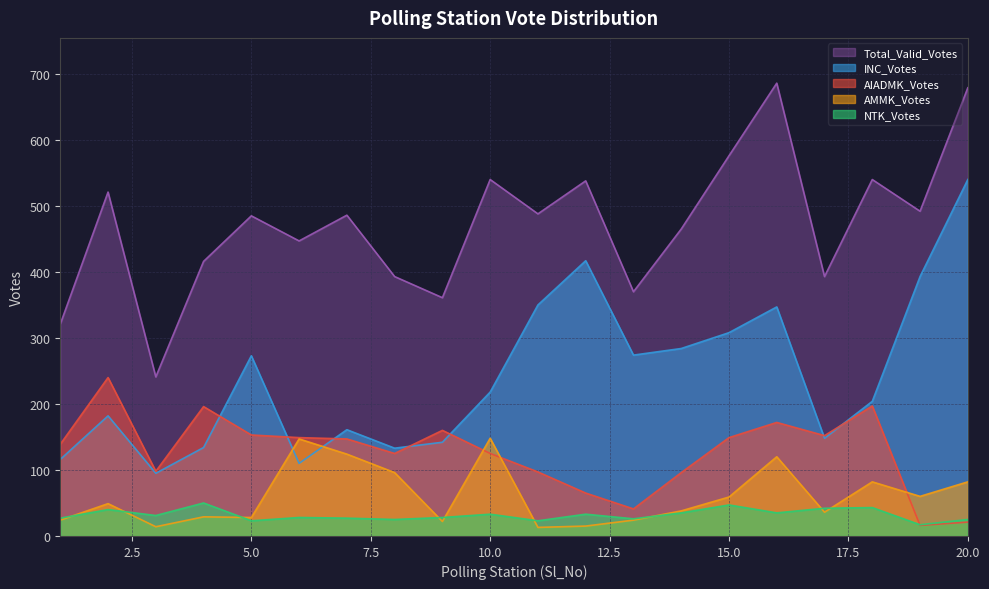

What is the difference between the second highest and minimum values in the AMMK_Votes series?

134